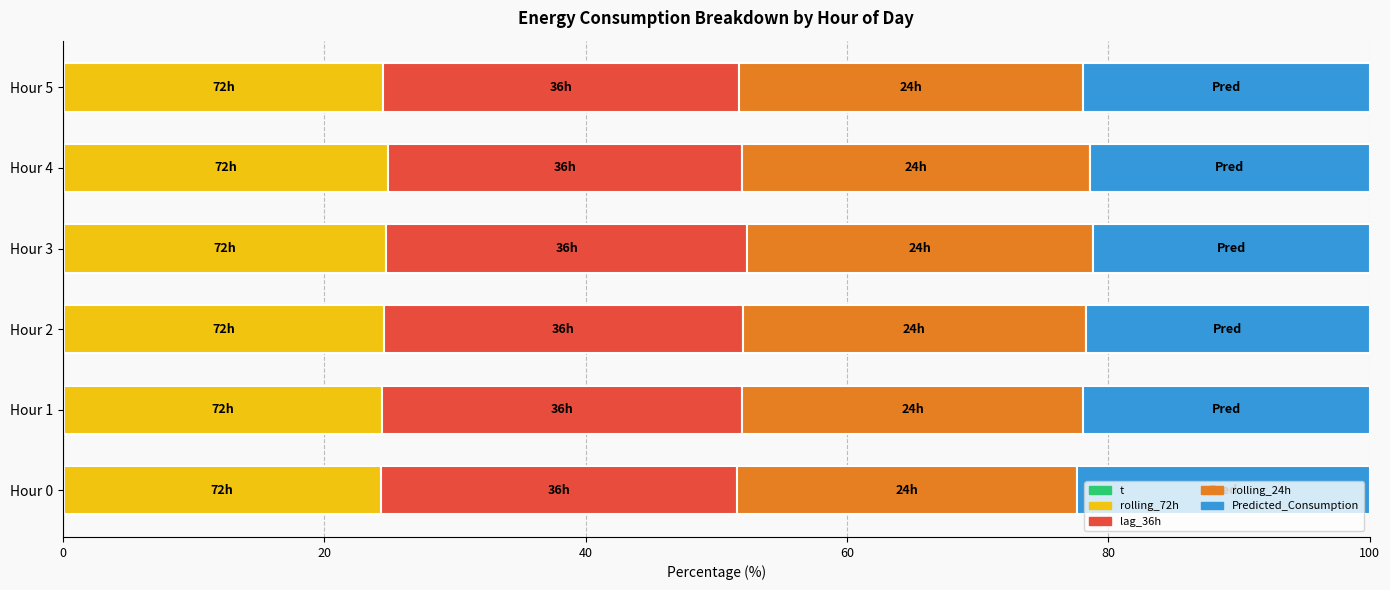

List the series in order of their peak value, highest first.

lag_36h, rolling_24h, rolling_72h, Predicted_Consumption, t